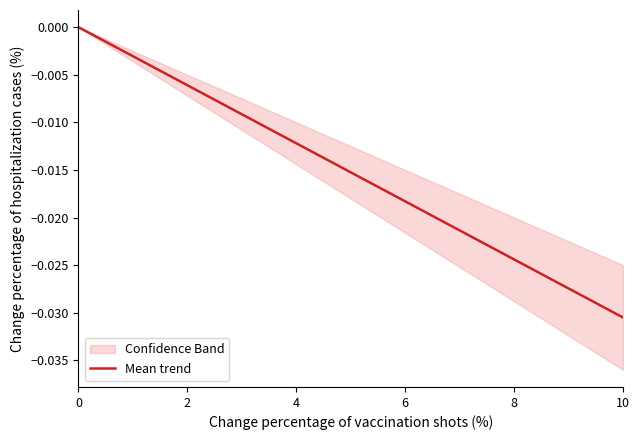

The Mean trend series shows -0.0 at 0. True or false?

True